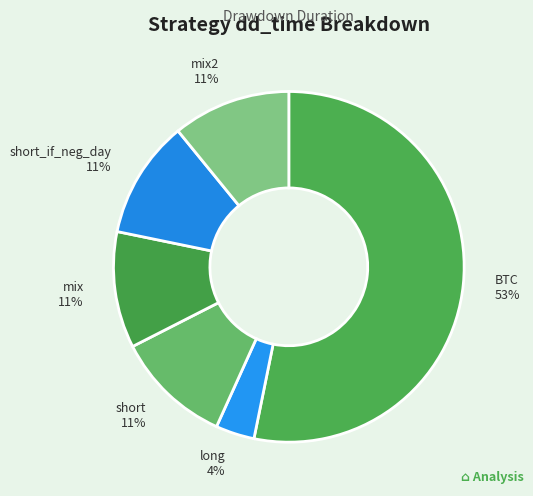

Which has a higher value, long or BTC?

BTC